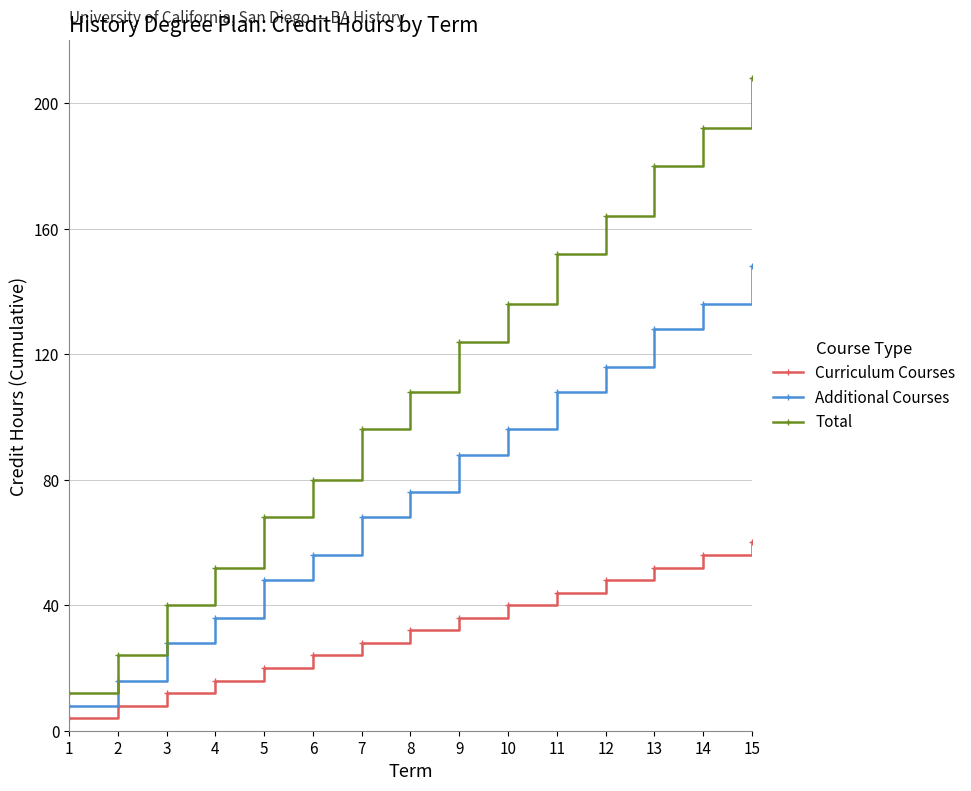

Which series changed the most between 10 and 14?

Total